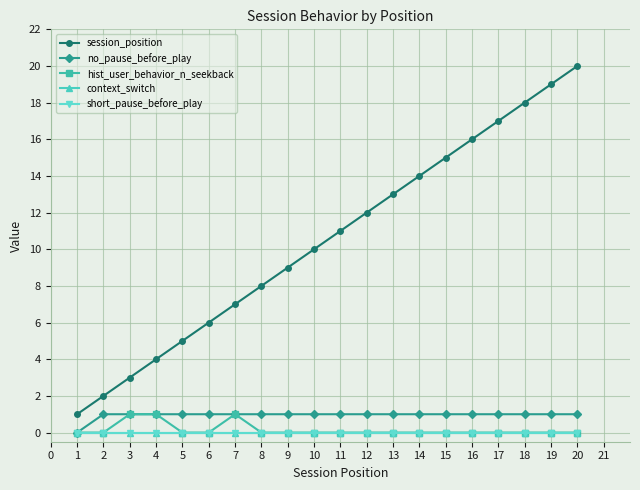

Which series has the widest spread of values?

session_position